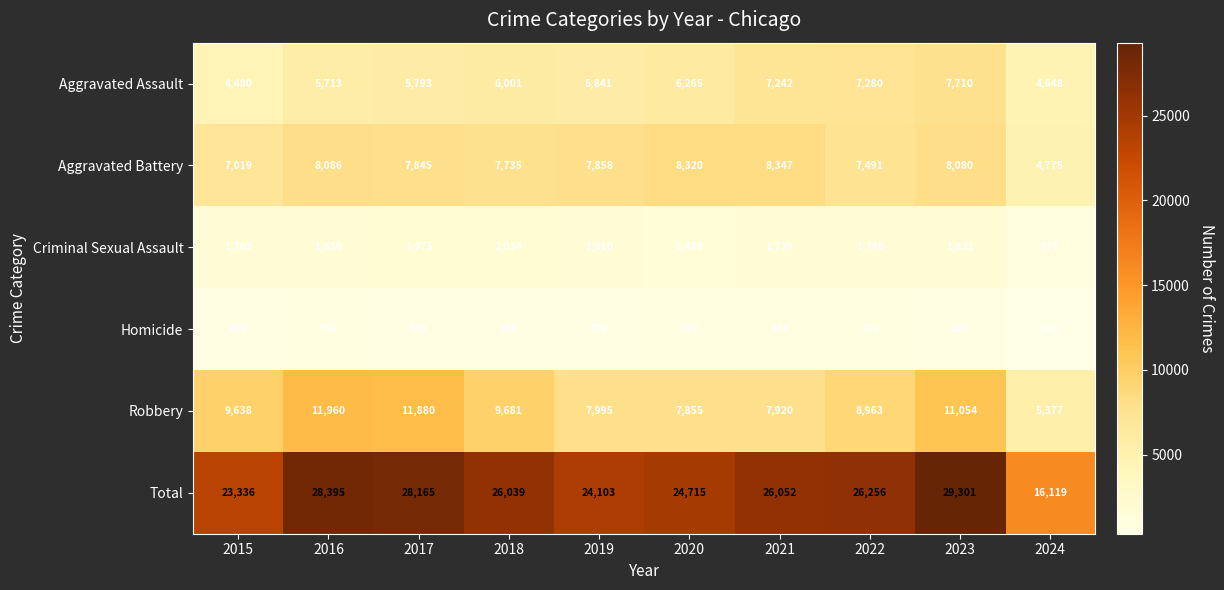

At which category does the chart reach its minimum across all series?

2024